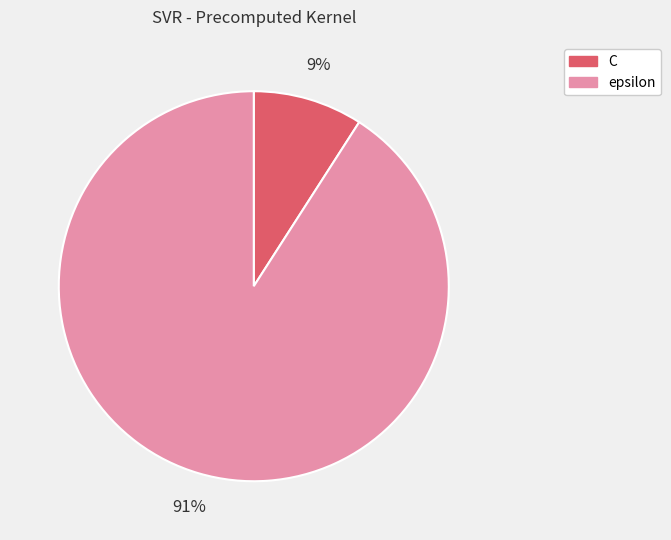

Is it true that C is 9% of the pie?

True